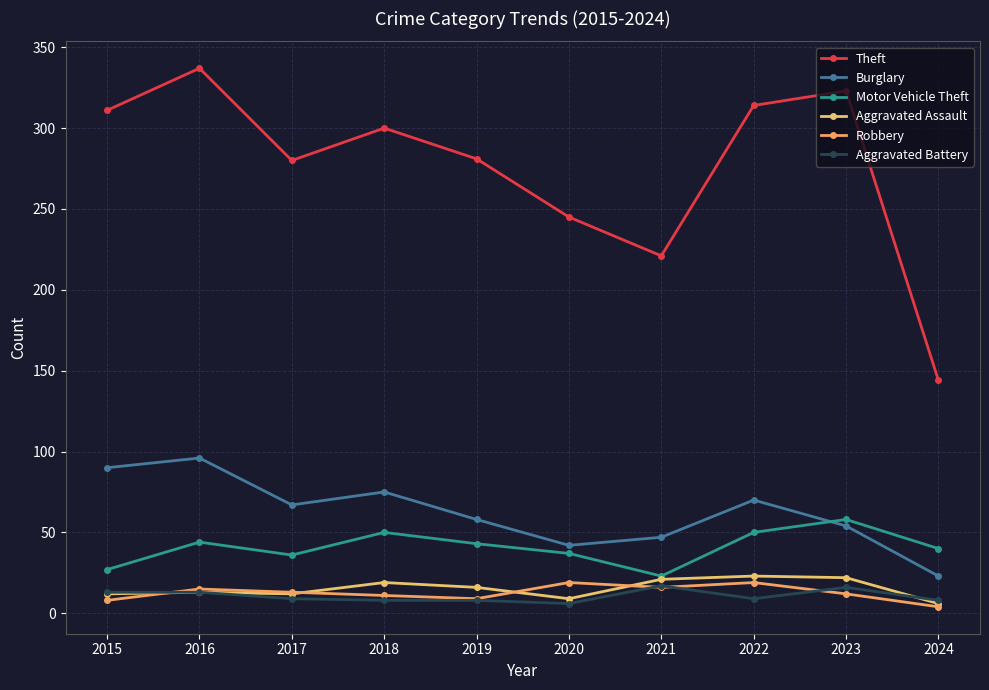

What is the difference between the maximum and second lowest values in the Robbery series?

11